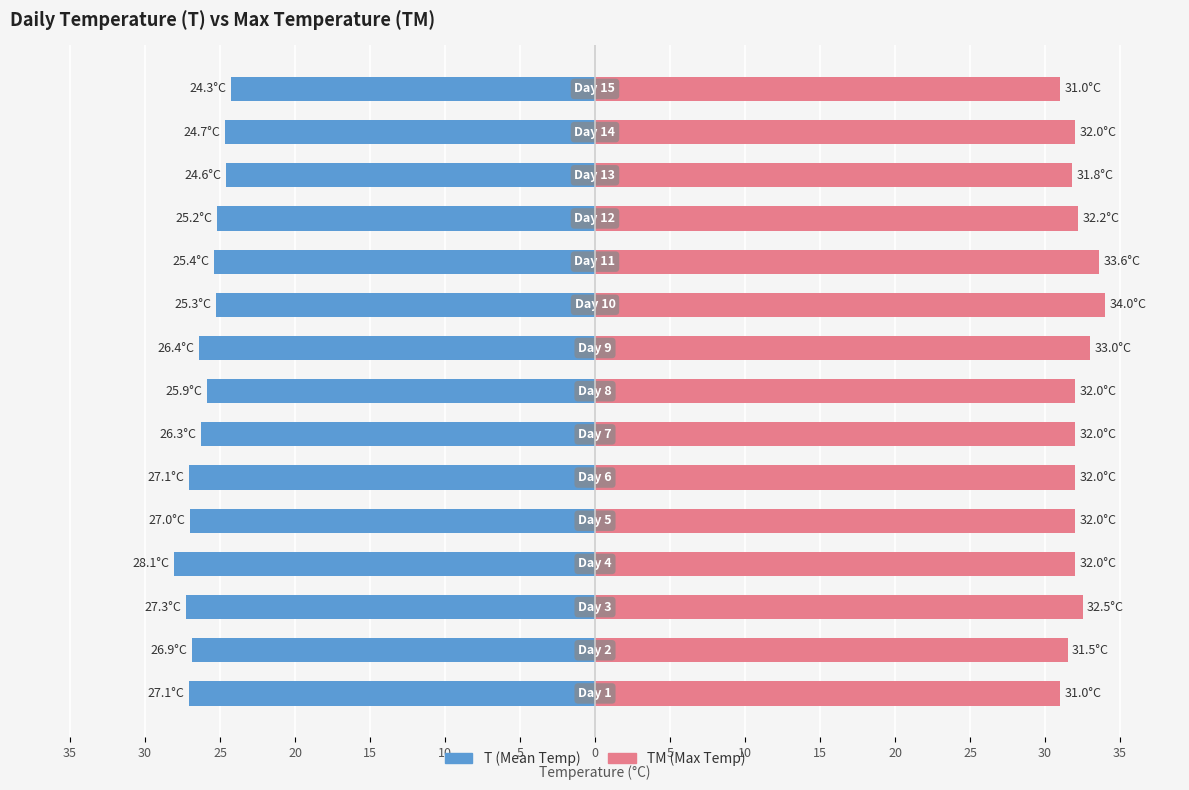

Count the number of data series in this chart.

2